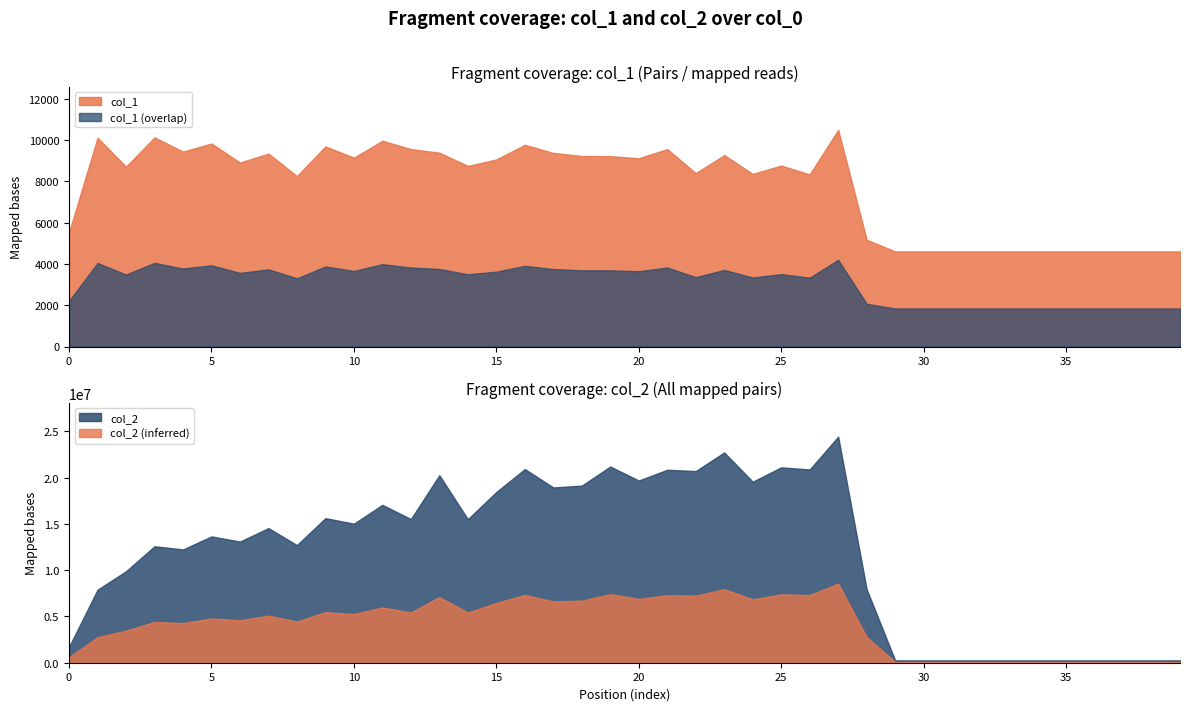

Read the col_1 value at 32.

4608